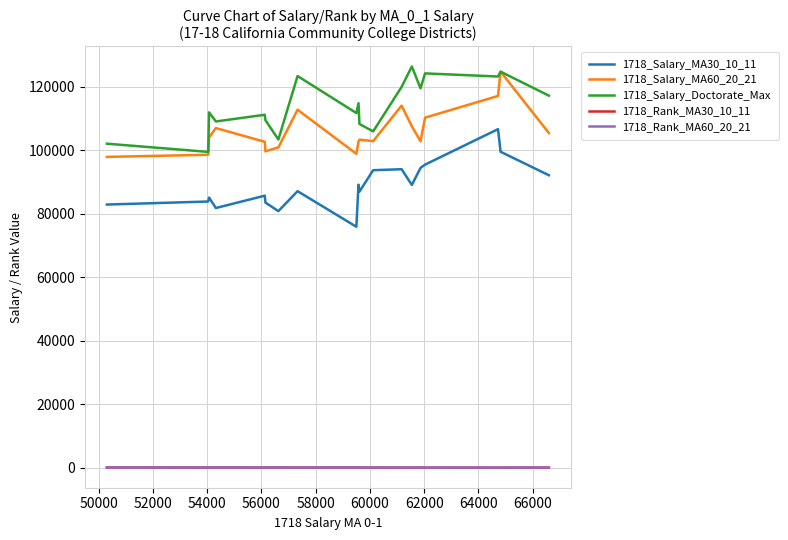

Which series has the largest total across all categories?

1718_Salary_Doctorate_Max